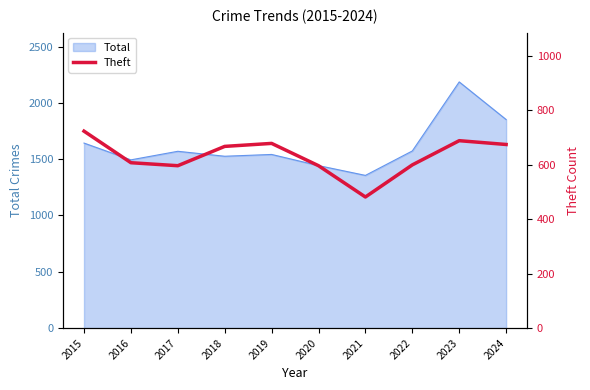

Reading left to right, list all the values displayed in this chart.

2015=724	2016=608	2017=597	2018=668	2019=679	2020=597	2021=482	2022=600	2023=689	2024=675